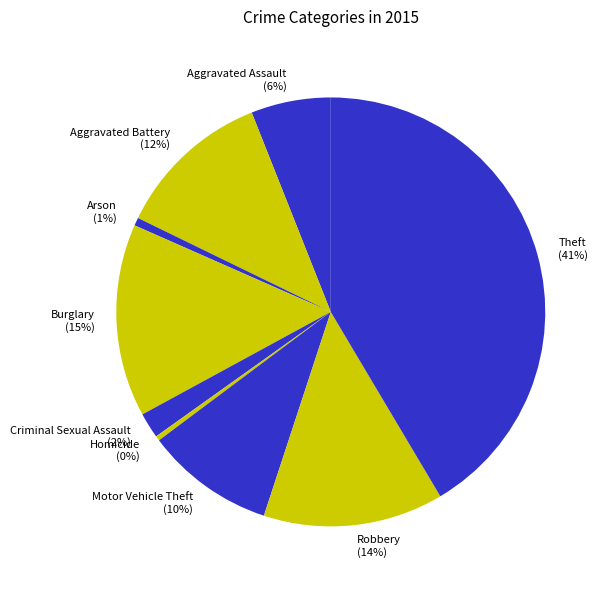

Is it true that Aggravated Assault is 6% of the pie?

True